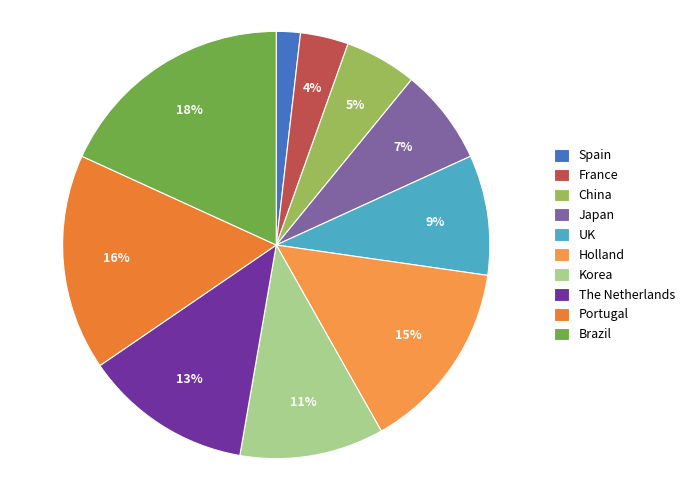

What percentage do Brazil and The Netherlands together represent?

30.9%